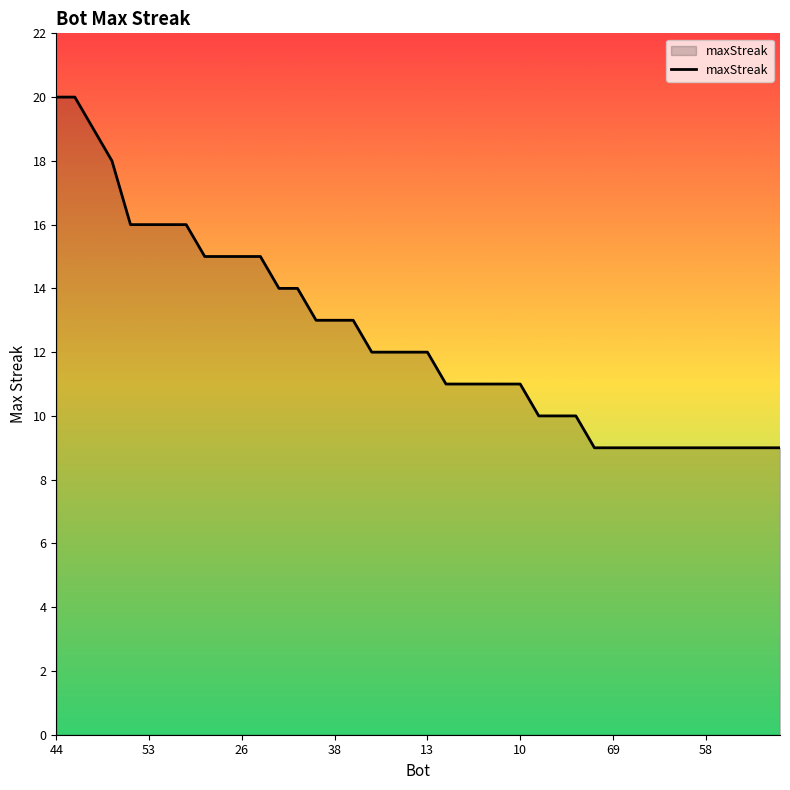

What is the minimum value shown in the chart?

9